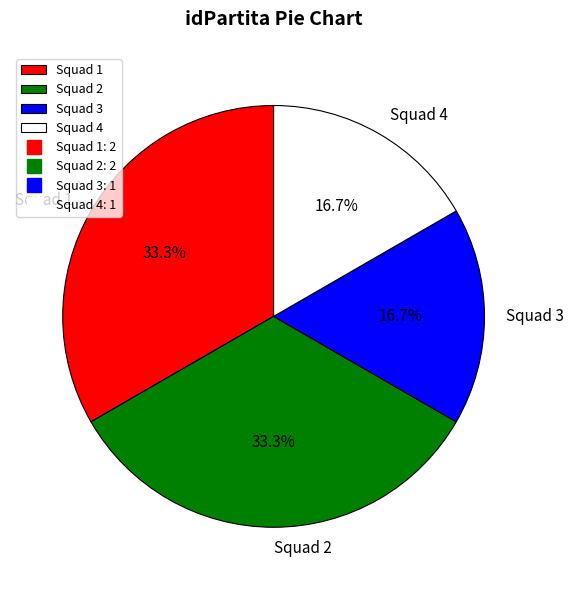

Is there any slice that represents more than half of the pie?

No